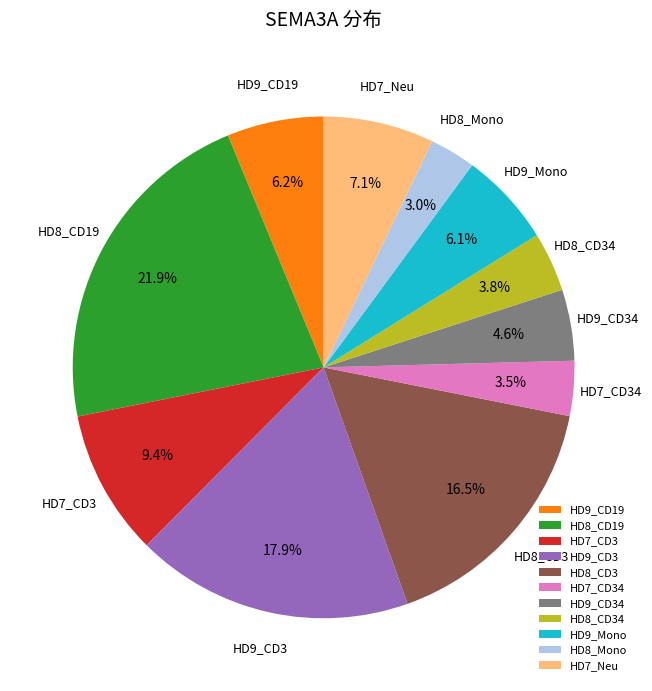

What is the smallest slice in the pie chart?

HD8_Mono